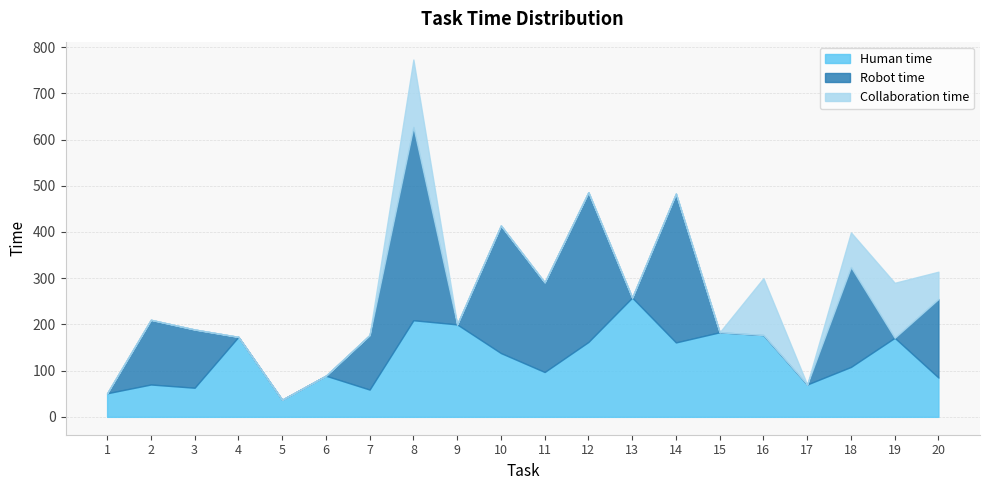

True or false: Human time and Collaboration time intersect in this chart.

False